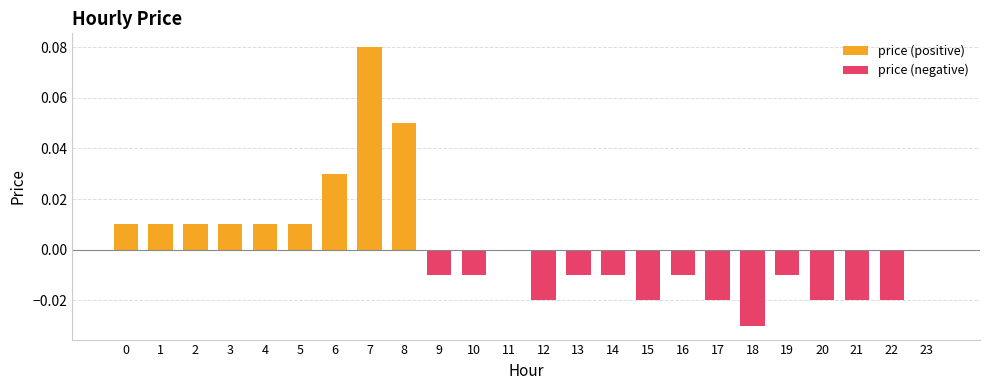

Reading left to right, list all the values displayed in this chart.

price (positive): 0.0	0.0	0.0	0.0	0.0	0.0	0.0	0.1	0.1	0.0	0.0	0.0	0.0	0.0	0.0	0.0	0.0	0.0	0.0	0.0	0.0	0.0	0.0	0.0
price (negative): 0.0	0.0	0.0	0.0	0.0	0.0	0.0	0.0	0.0	-0.0	-0.0	0.0	-0.0	-0.0	-0.0	-0.0	-0.0	-0.0	-0.0	-0.0	-0.0	-0.0	-0.0	0.0